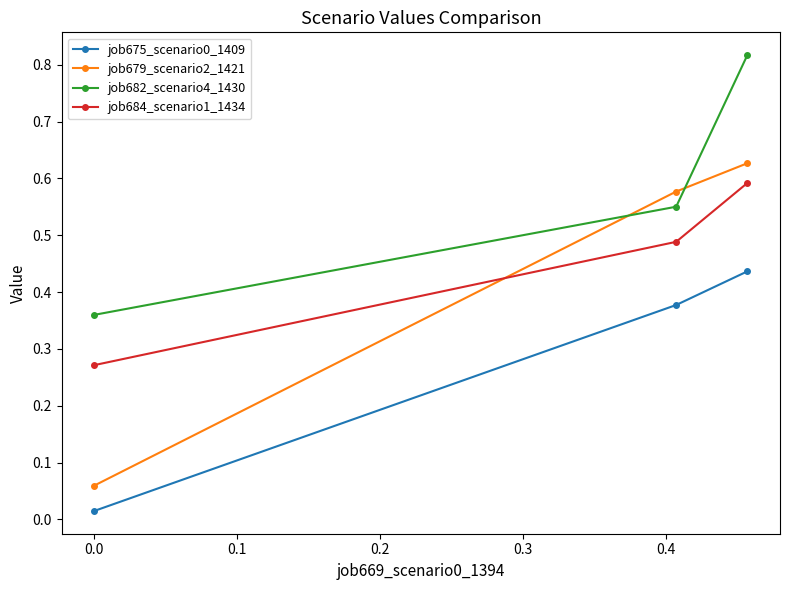

Which series has the widest spread of values?

job679_scenario2_1421